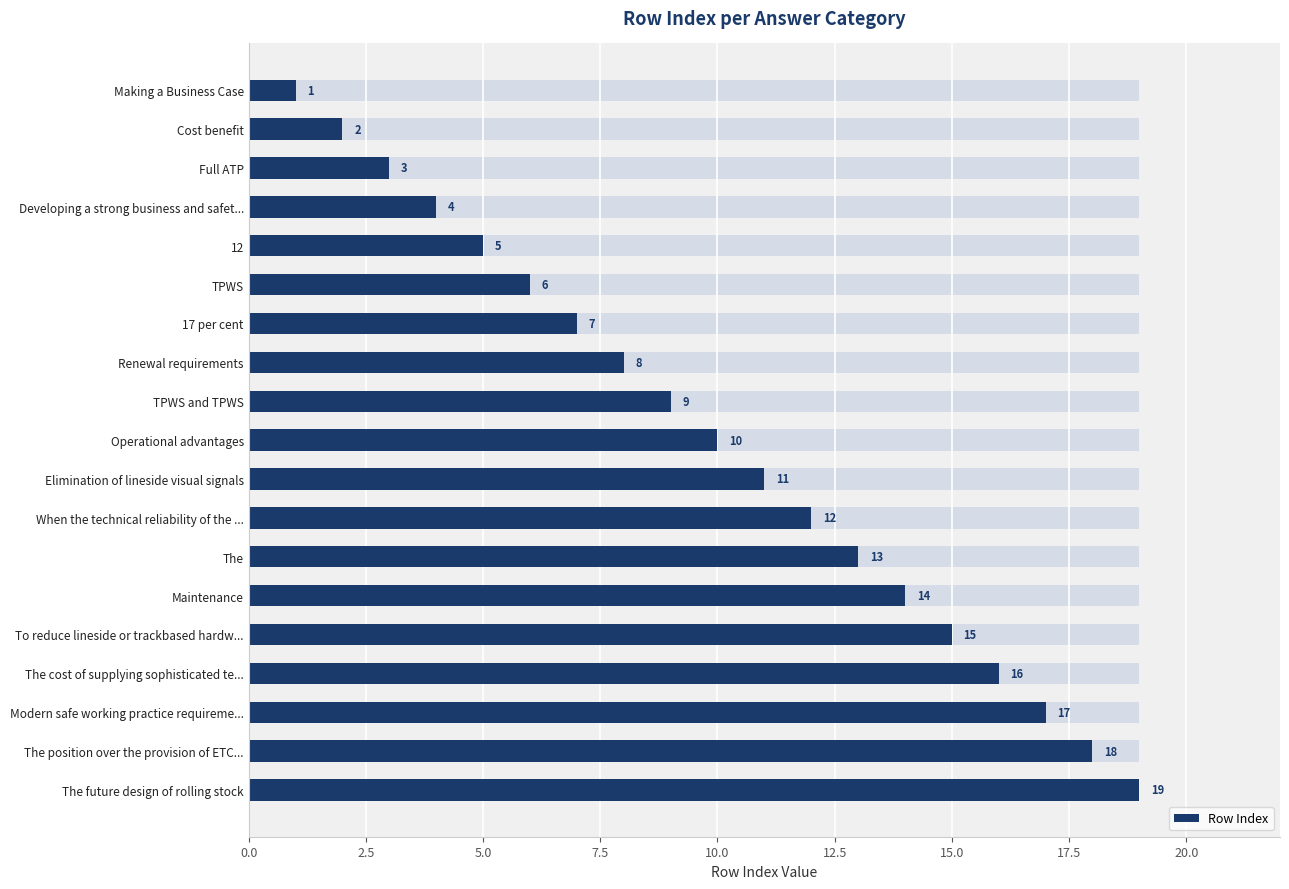

Is it true that the value at When the technical reliability of the ... is 8?

False